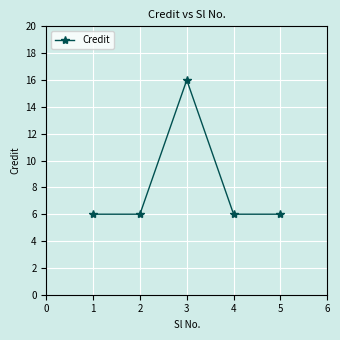

How many values are between 6 and 7?

4